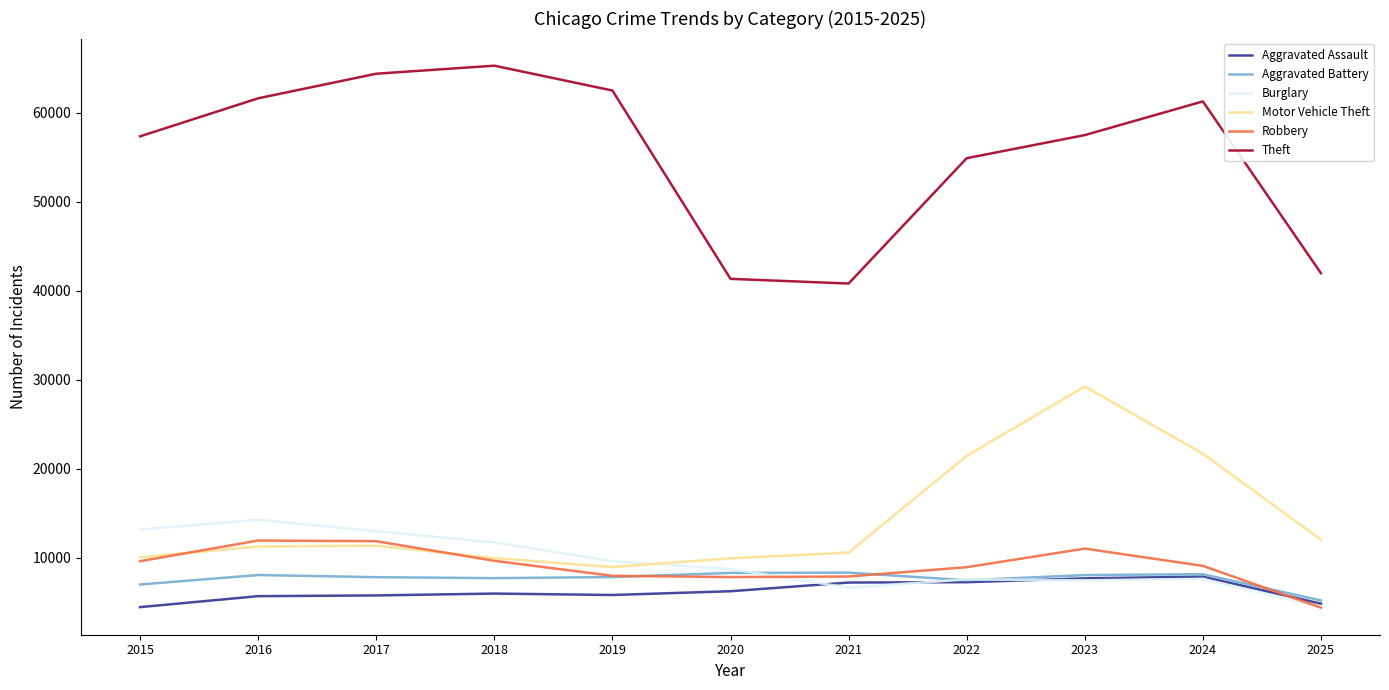

Between 2015 and 2024, which series saw the biggest shift?

Motor Vehicle Theft